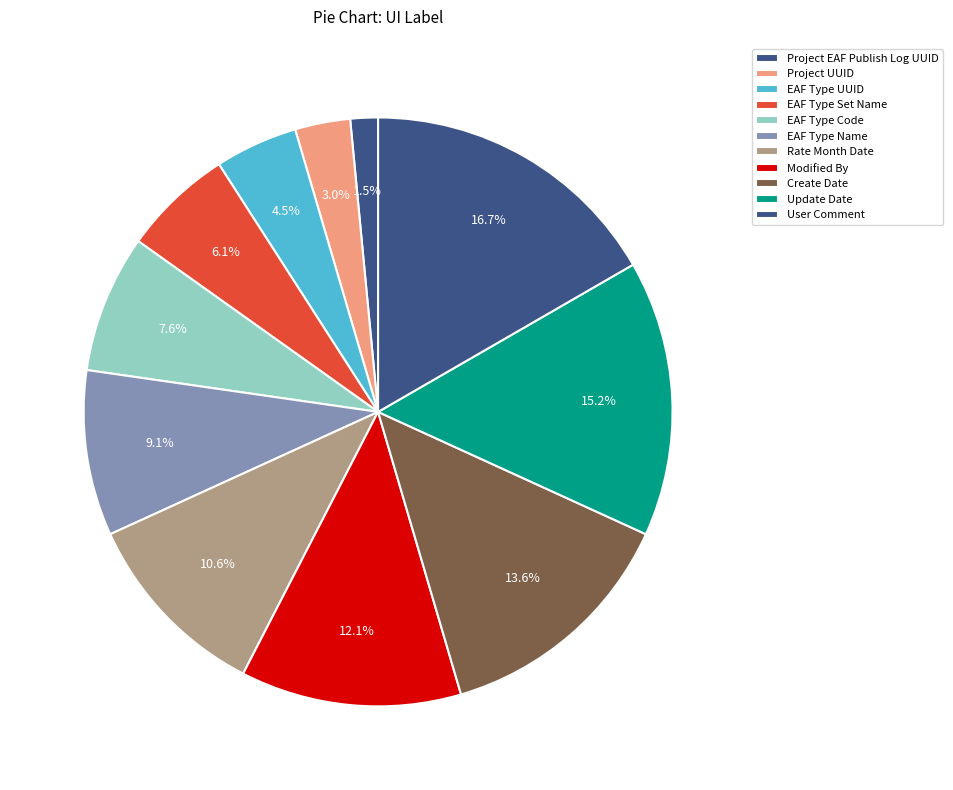

Does Project UUID represent more than half of the total?

No